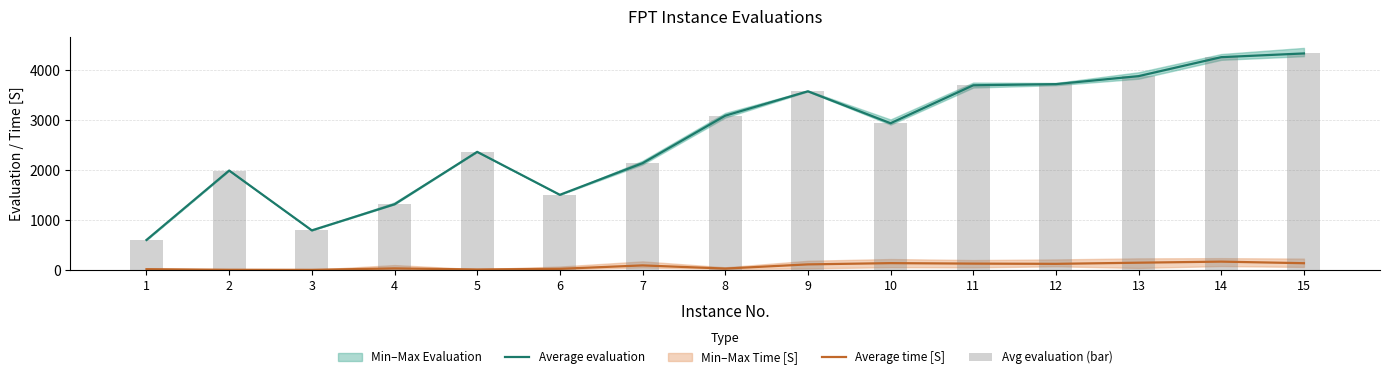

What is the highest value of the Average time [S] series?

170.3